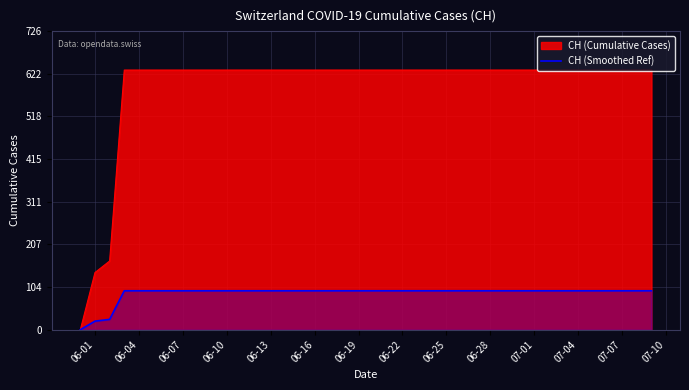

The value of CH (Smoothed Ref) at 07-01 is 94.6. True or false?

True